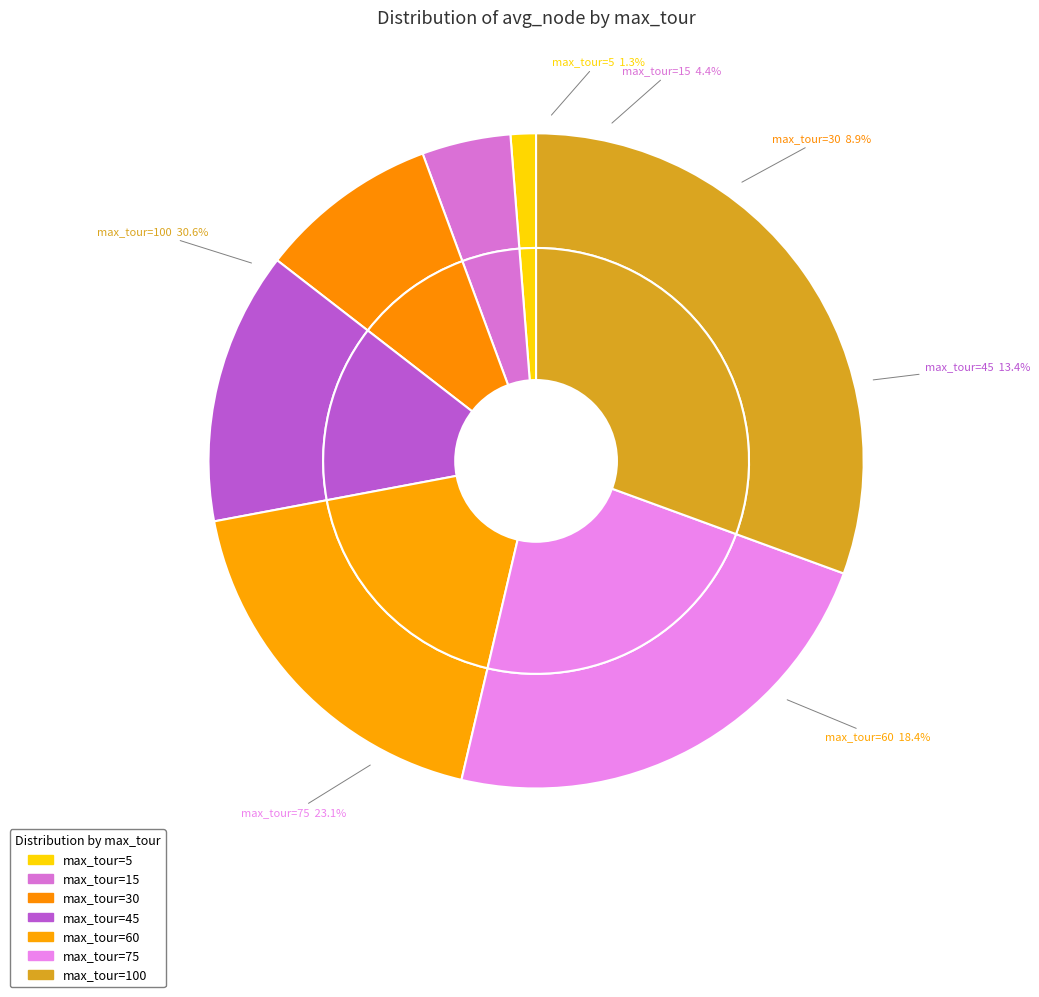

Is it true that 75 is 23% of the pie?

True